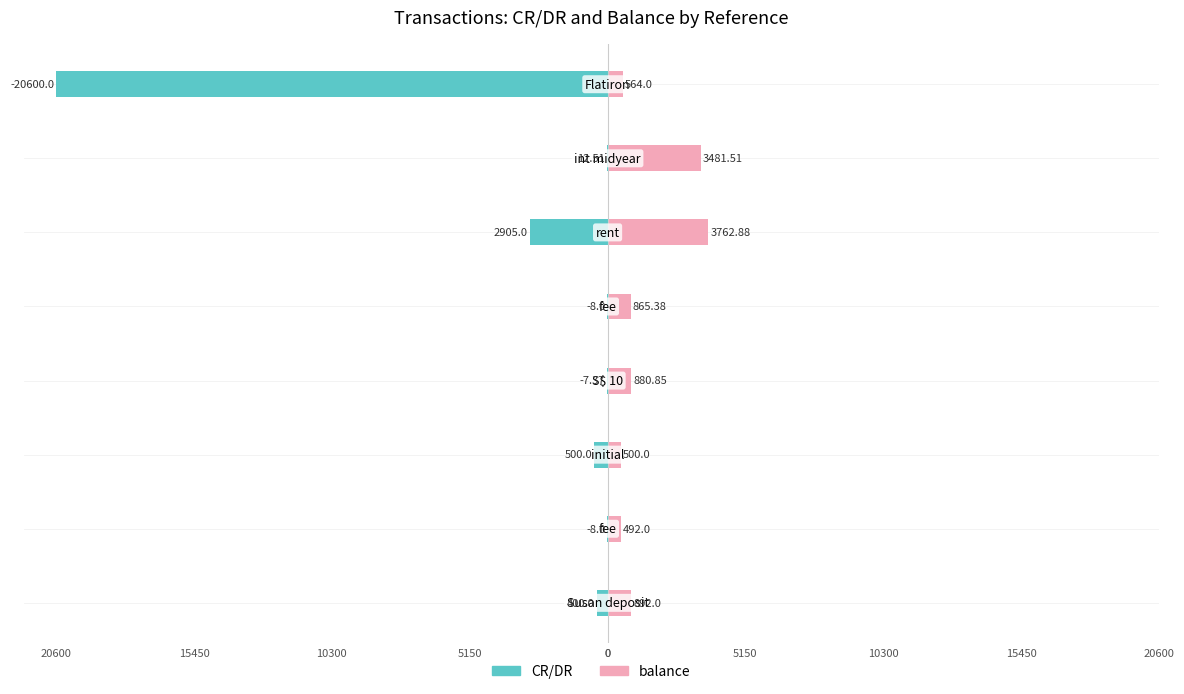

Reading left to right, extract all data points from this chart.

CR/DR: 0=-400.0	5150=-8.0	10300=-500.0	15450=-7.4	20600=-8.0	0=-2905.0	5150=-12.5	10300=-20600.0
balance: 0=892.0	5150=492.0	10300=500.0	15450=880.9	20600=865.4	0=3762.9	5150=3481.5	10300=564.0